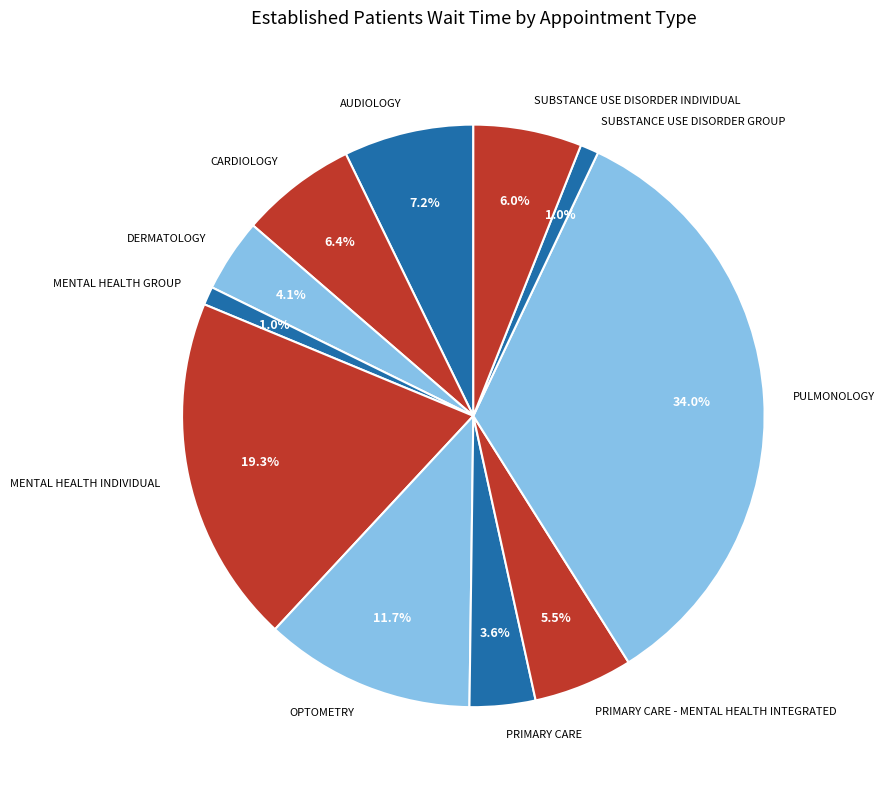

Which slice is the largest?

PULMONOLOGY